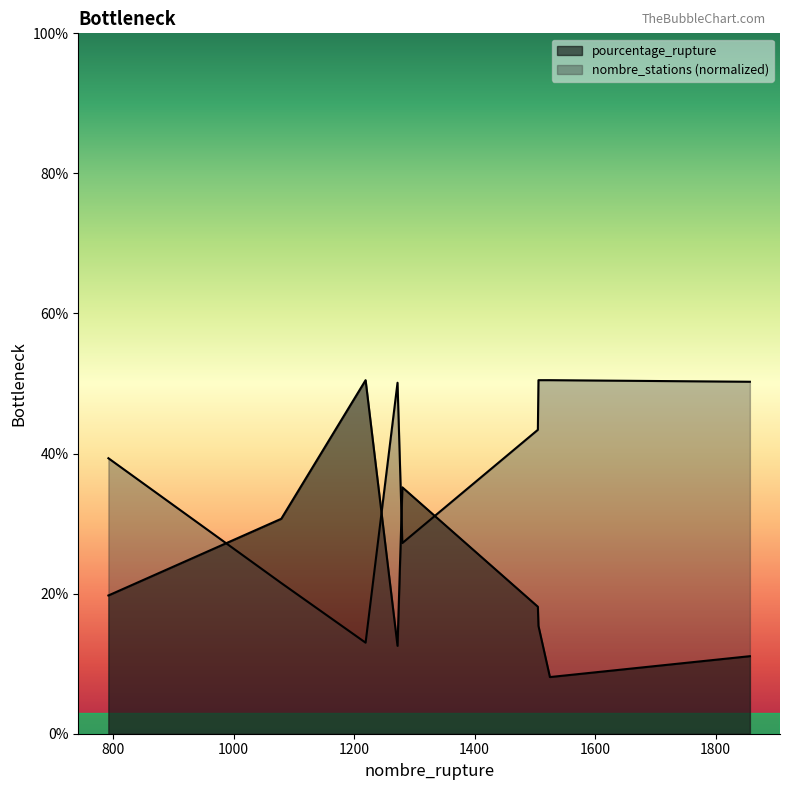

List the labels in order of nombre_stations value, largest first.

1506, 1525, 1857, 1272, 1505, 792, 1280, 1079, 1219